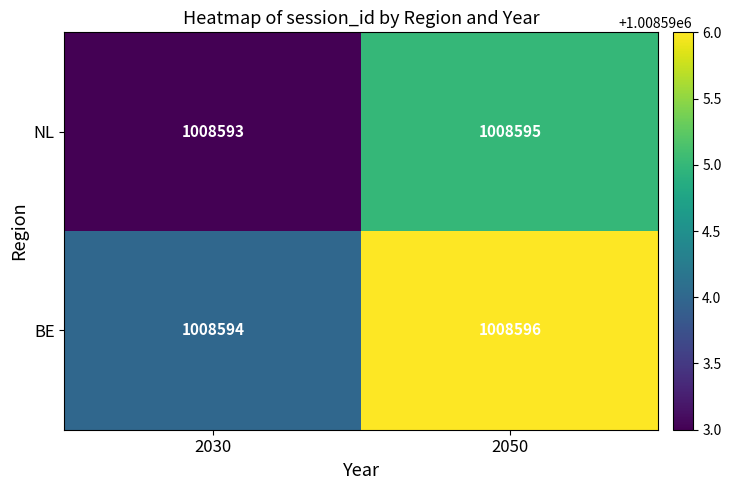

Rank the series at 2050 from highest to lowest value.

BE, NL